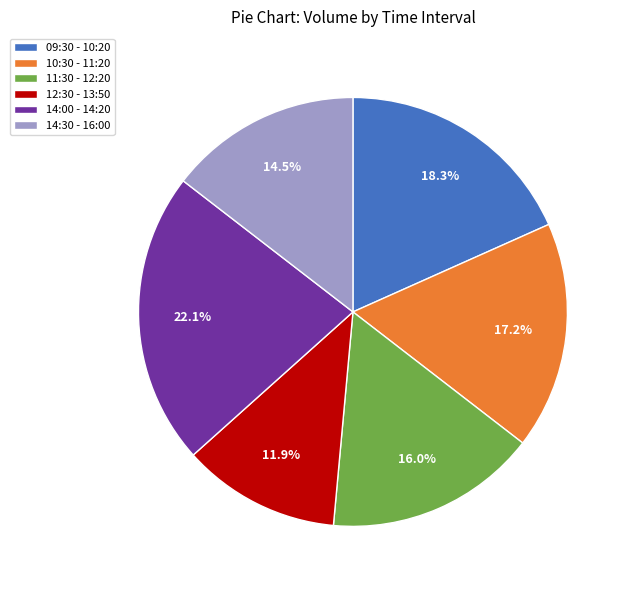

Is there a majority slice in this chart?

No